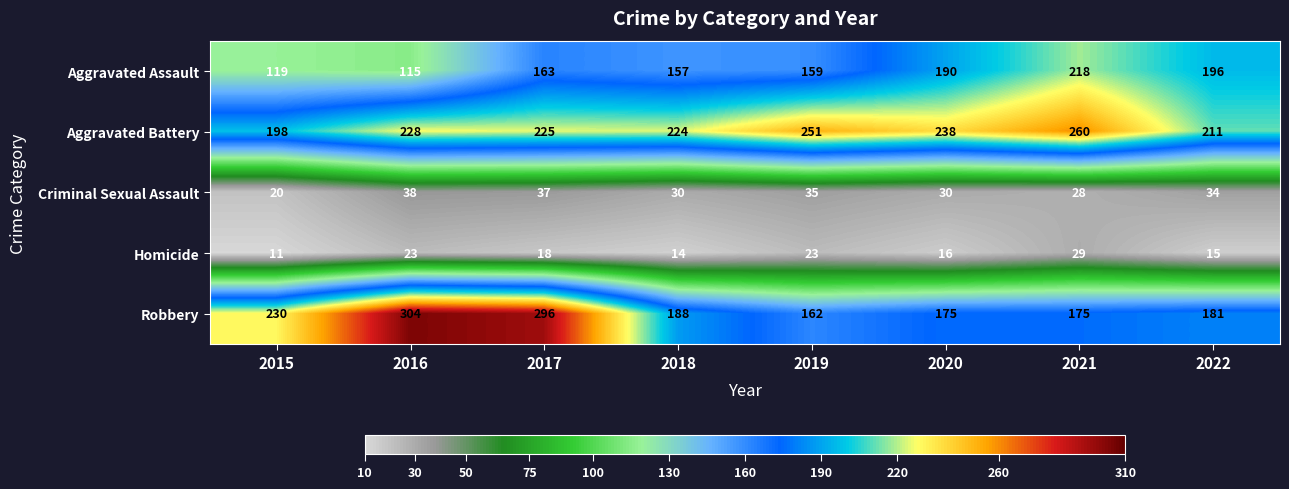

What is the average value of the Homicide series?

19